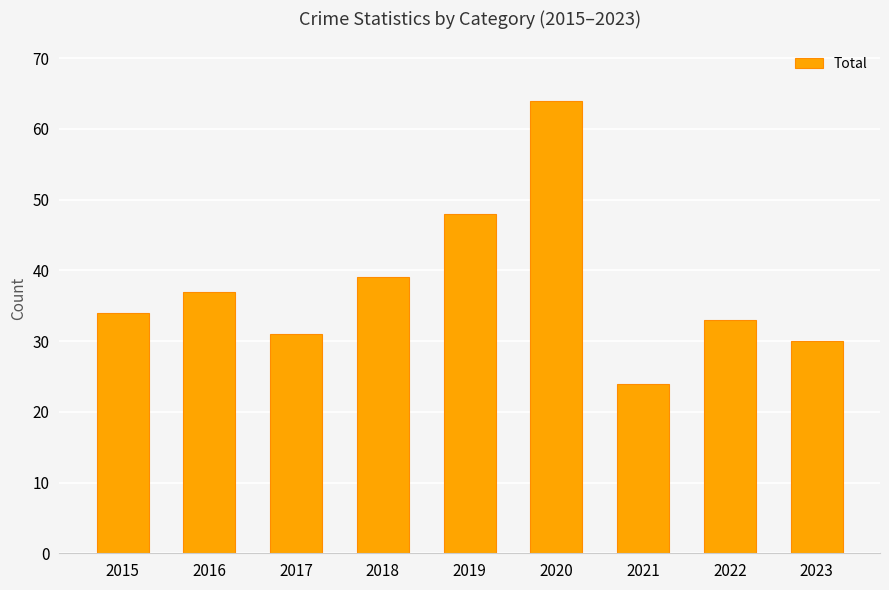

Does the chart contain any negative values?

No